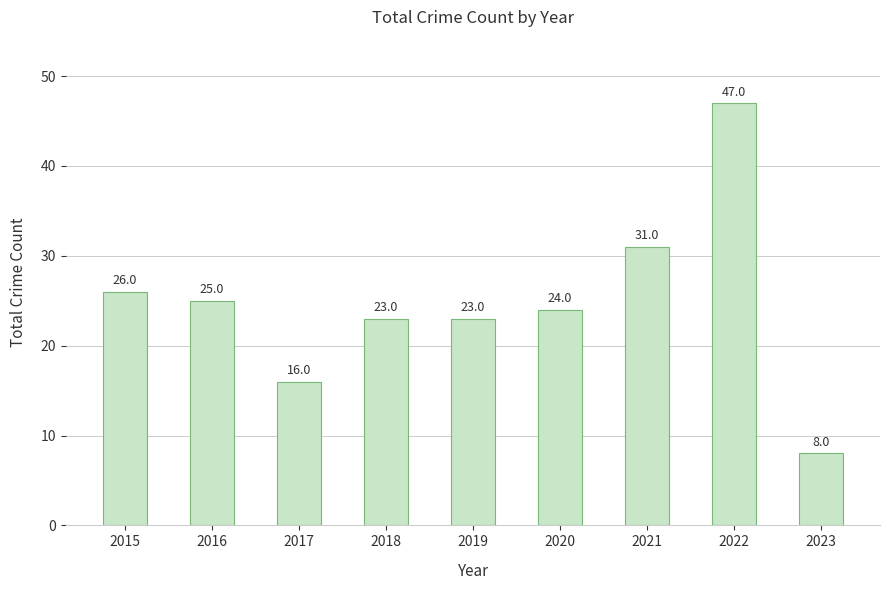

What is the value of the 1st bar from the left?

26